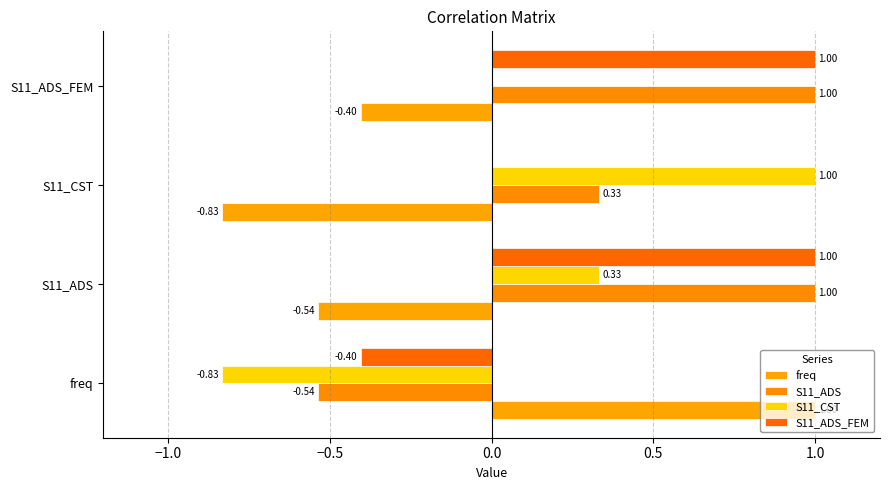

Count the number of data series in this chart.

4